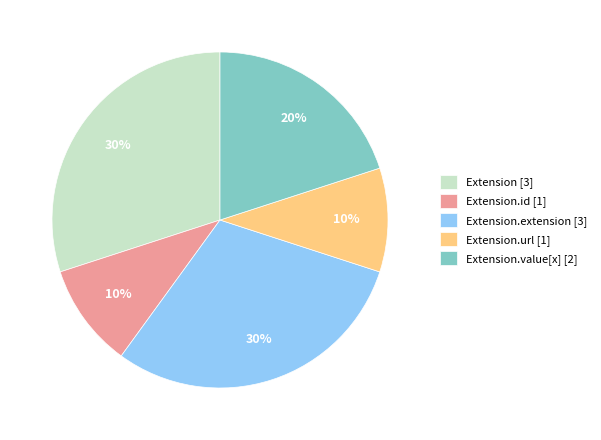

What is the ratio of the value at Extension.id [1] to the value at Extension [3]?

0.3